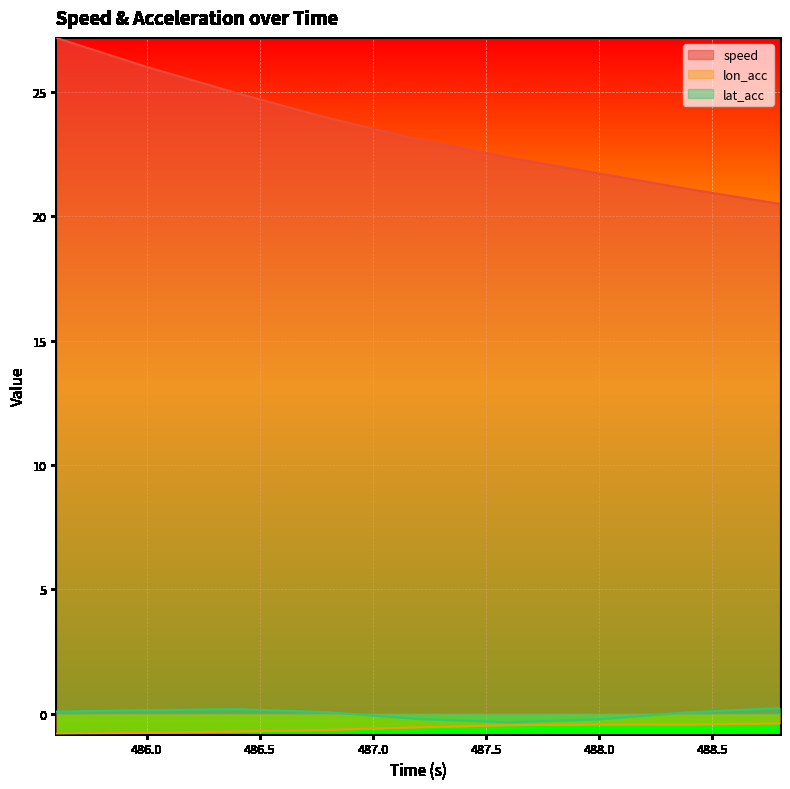

Read the lat_acc value at 488.8.

0.2